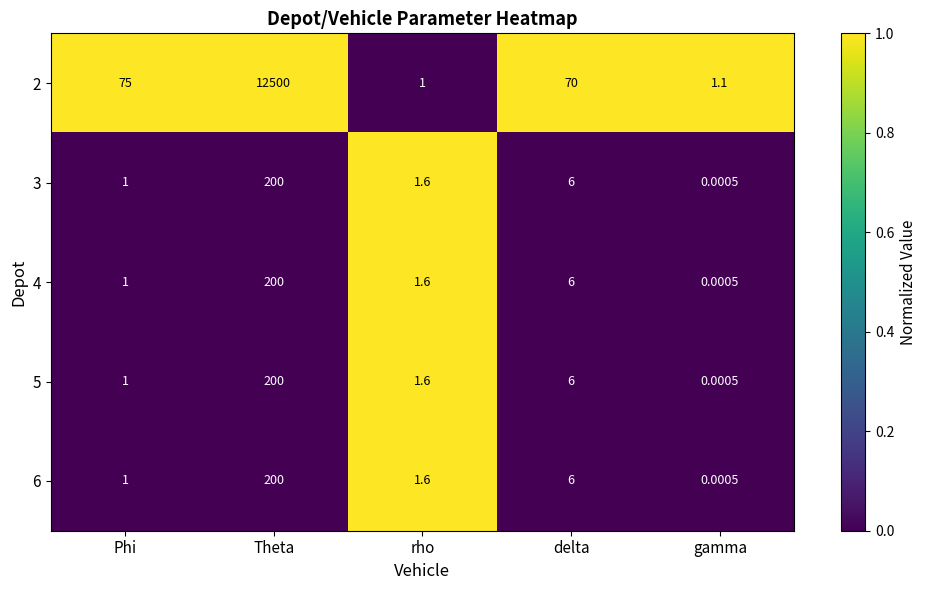

At which category is the sum across all series the highest?

Theta